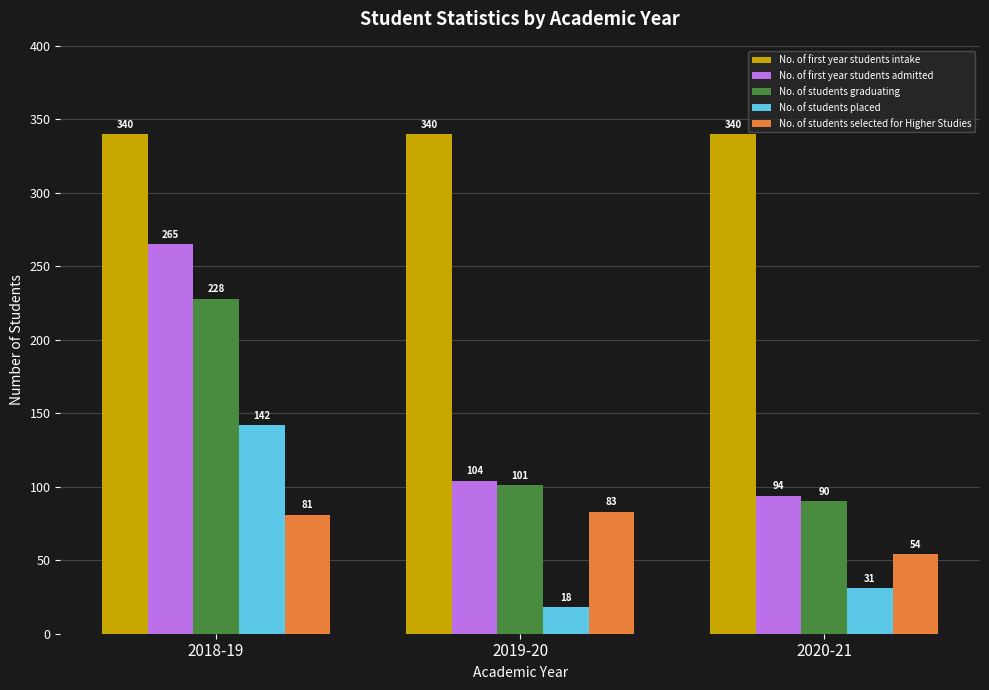

What is the difference between the highest and lowest values at 2018-19?

259